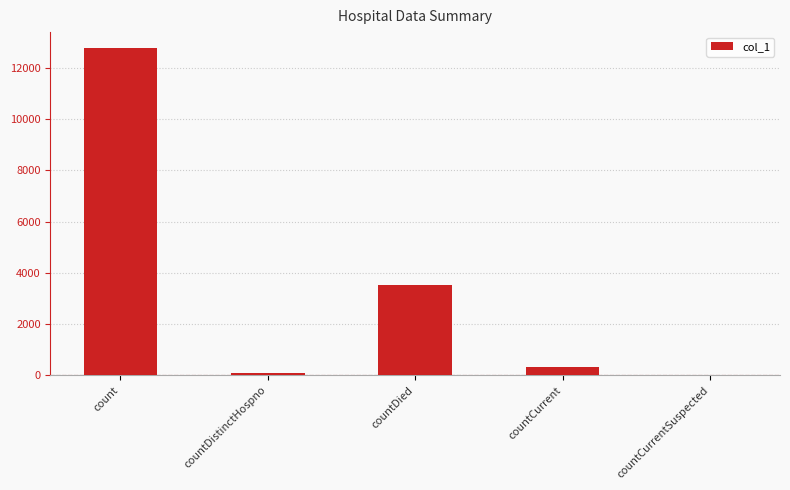

How many values are above zero?

4